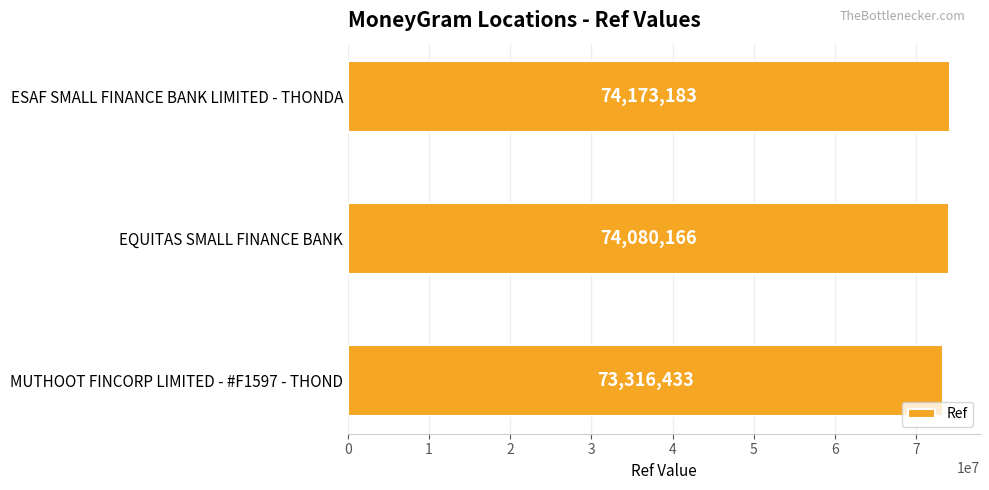

At which label is the value closest to 73744808?

EQUITAS SMALL FINANCE BANK